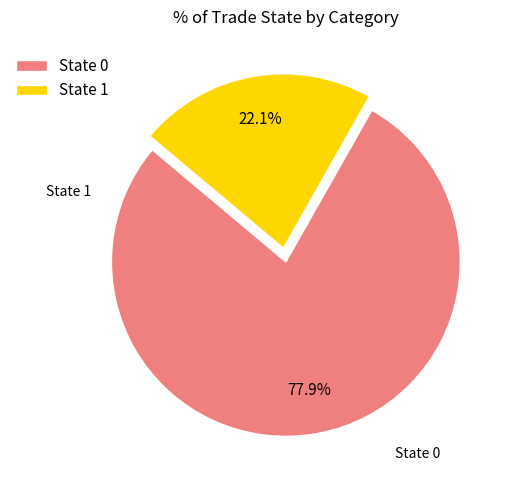

What is the smallest slice in the pie chart?

State 1